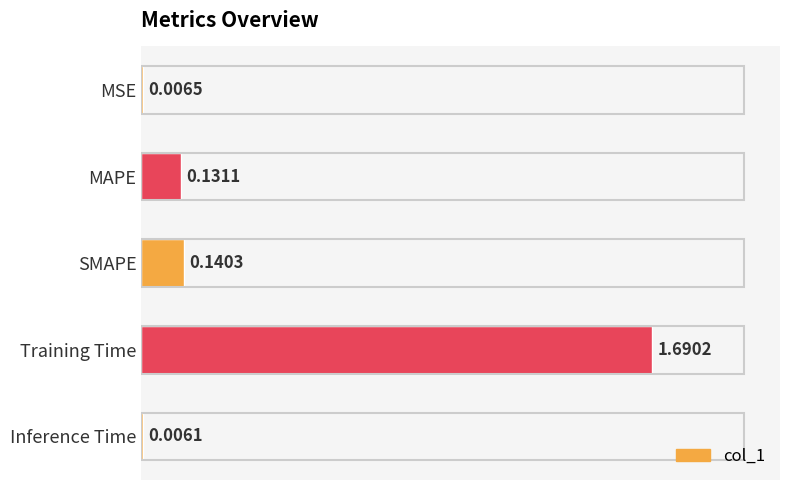

Which has a higher value, Training Time or SMAPE?

Training Time